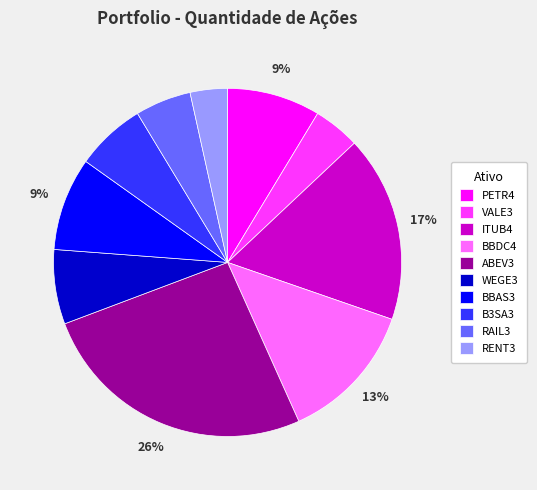

To the nearest percent, what portion does B3SA3 represent?

6%